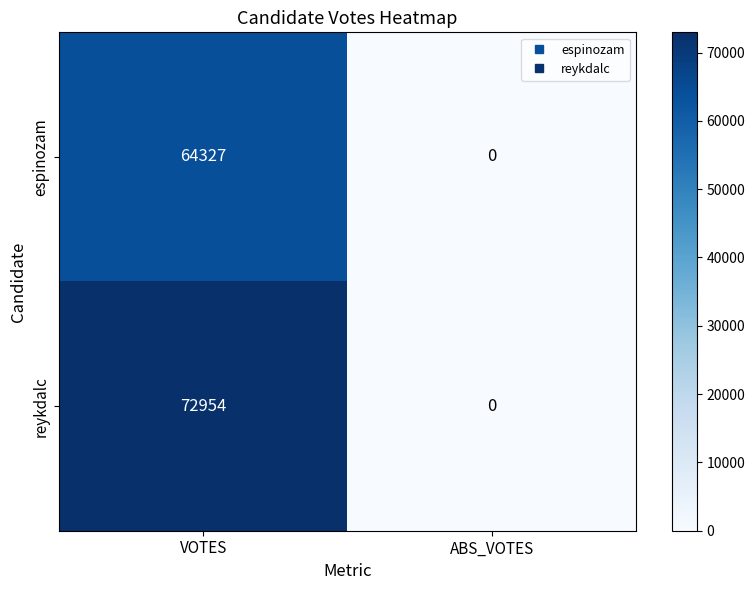

How many categories are shown in the chart?

2